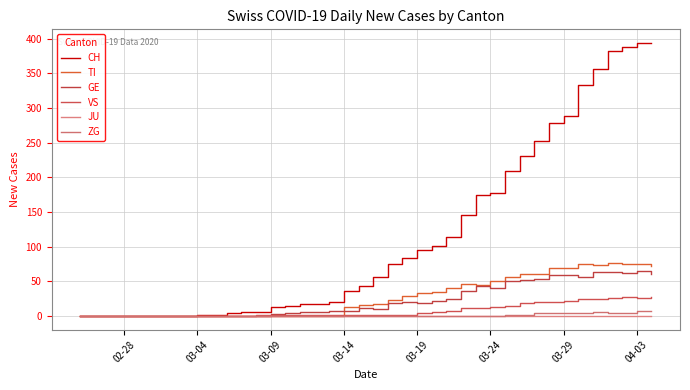

Does the chart display data point markers on the line(s)?

No